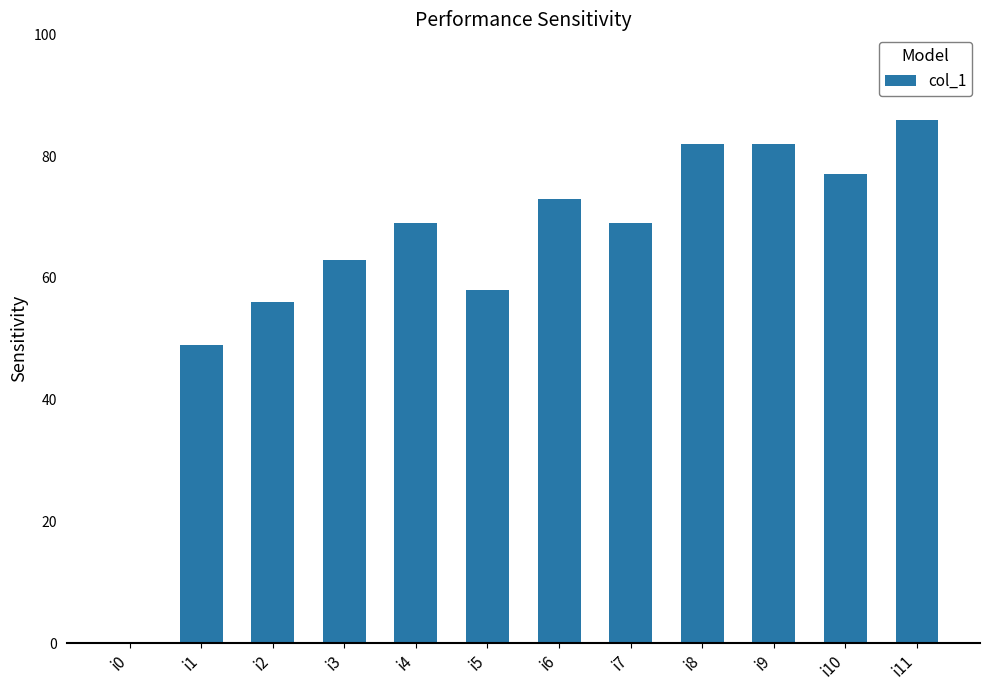

True or false: the data shows 82 at i8.

True